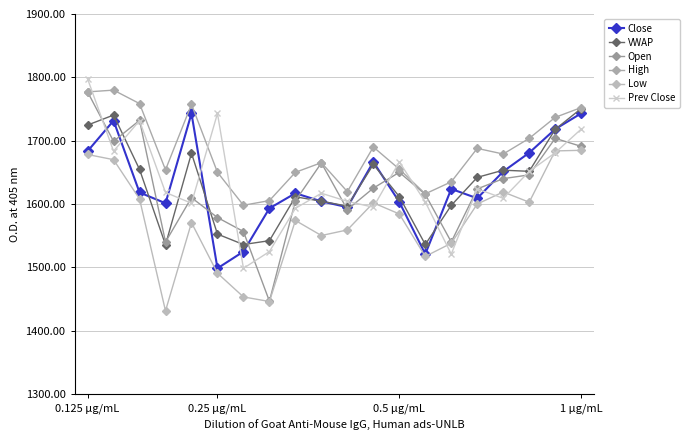

Is this an area chart (filled region under the line)?

No